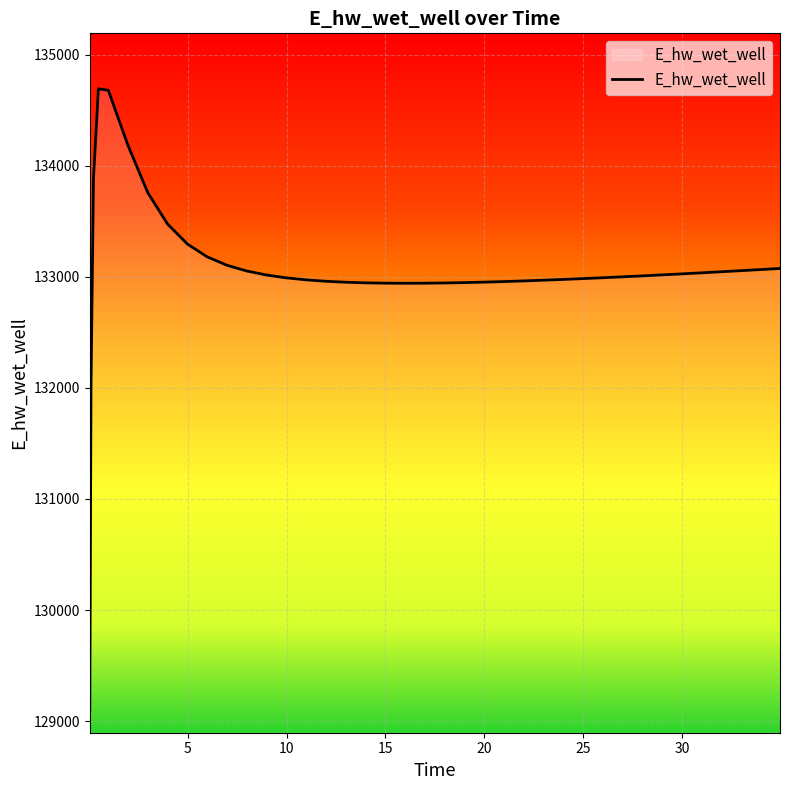

What is the minimum value shown in the chart?

129094.8